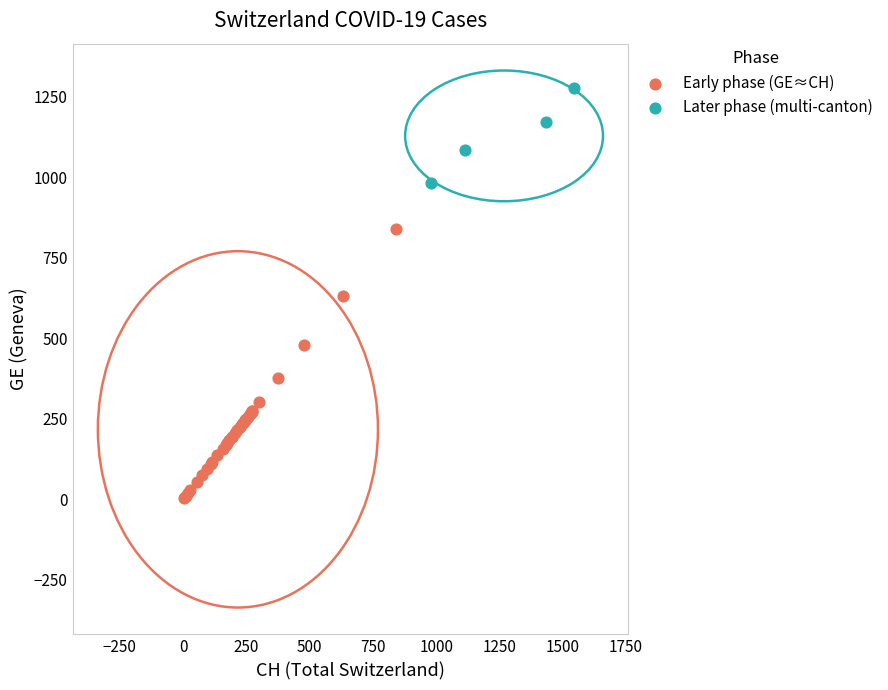

Which series reaches the maximum Y coordinate?

Later phase (multi-canton)